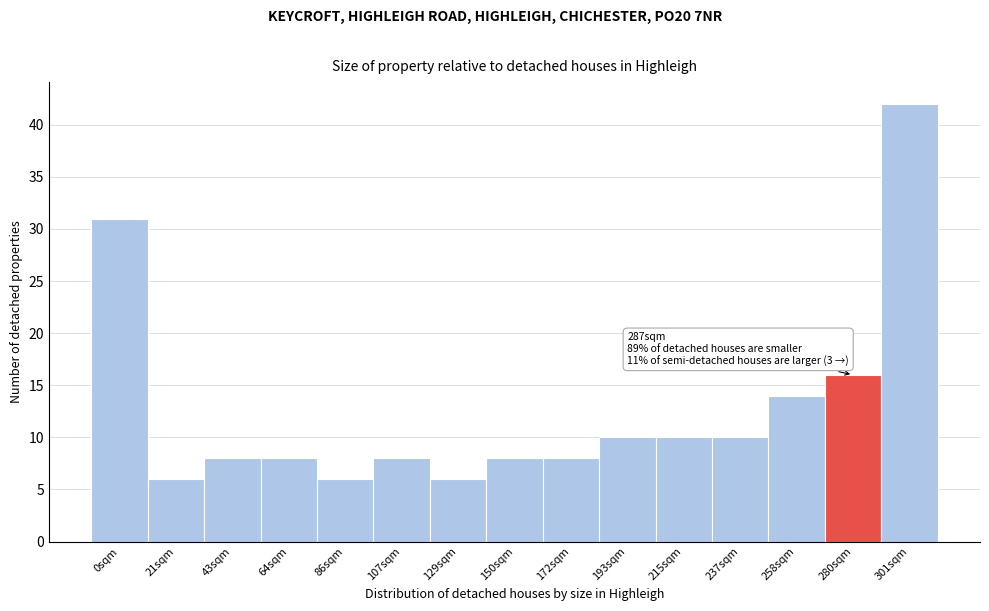

Reading left to right, transcribe all the data shown in this chart.

31	6	8	8	6	8	6	8	8	10	10	10	14	16	42